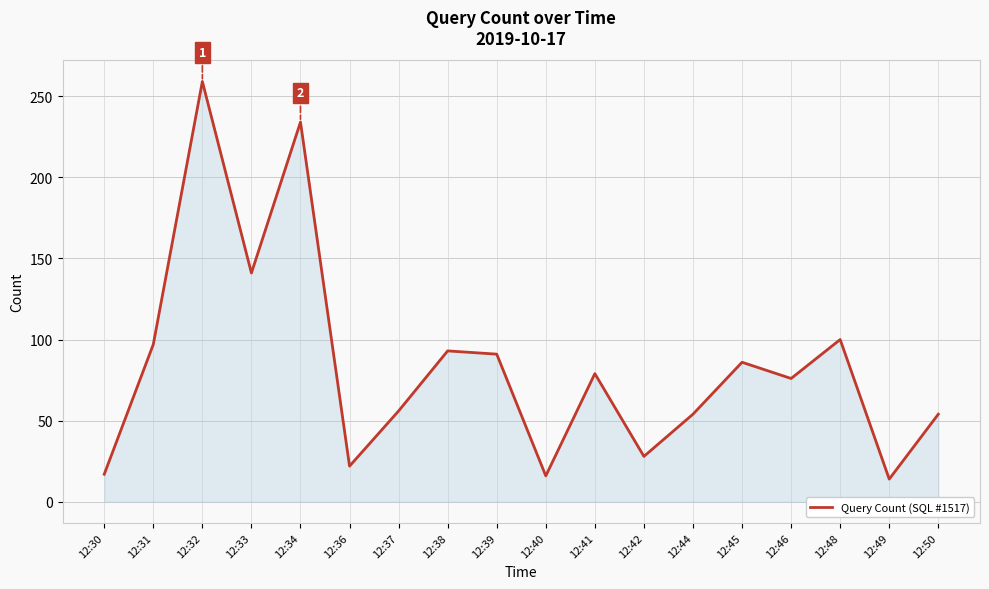

What is the greatest value displayed?

259